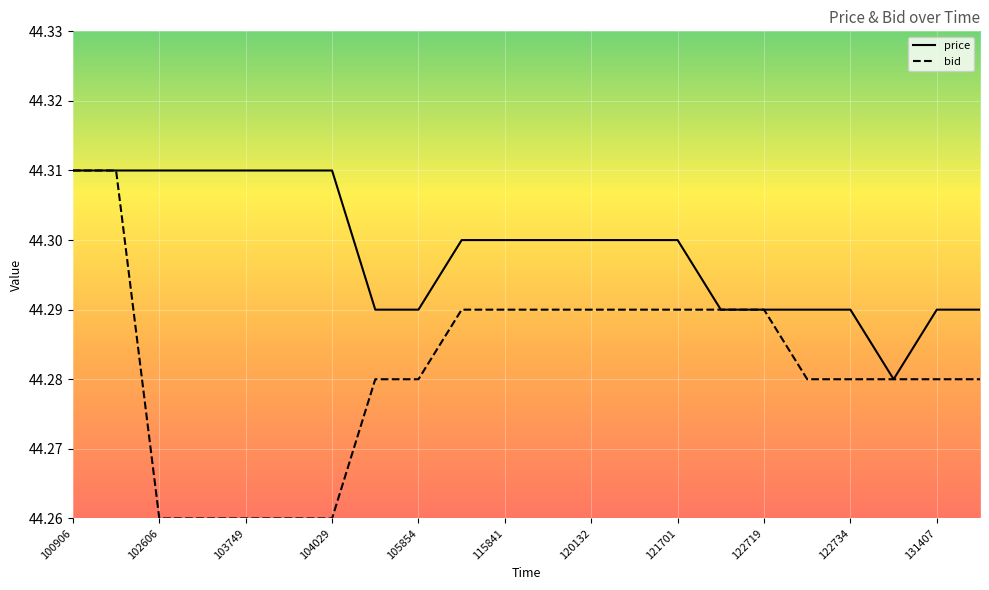

What is the sum of all price values?

974.6